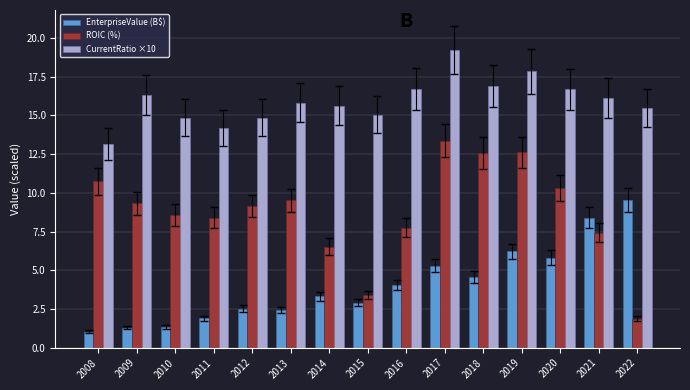

At 2018, list the series in order from smallest to largest.

EnterpriseValue (B$), ROIC (%), CurrentRatio ×10